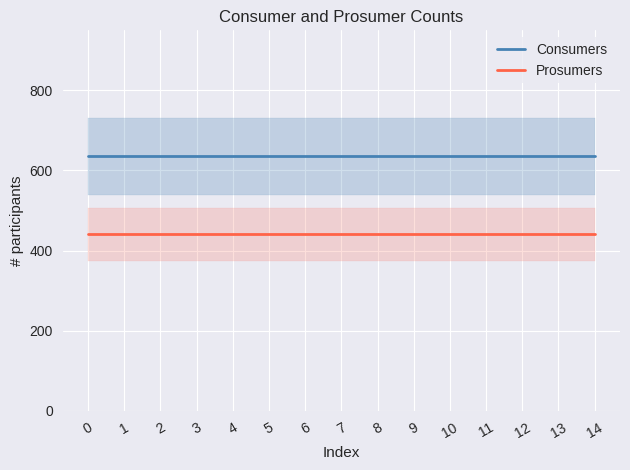

The Consumers series shows 635 at 10. True or false?

True